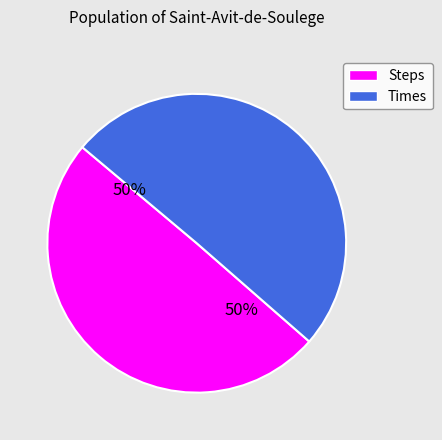

Count the number of slices in the pie.

2